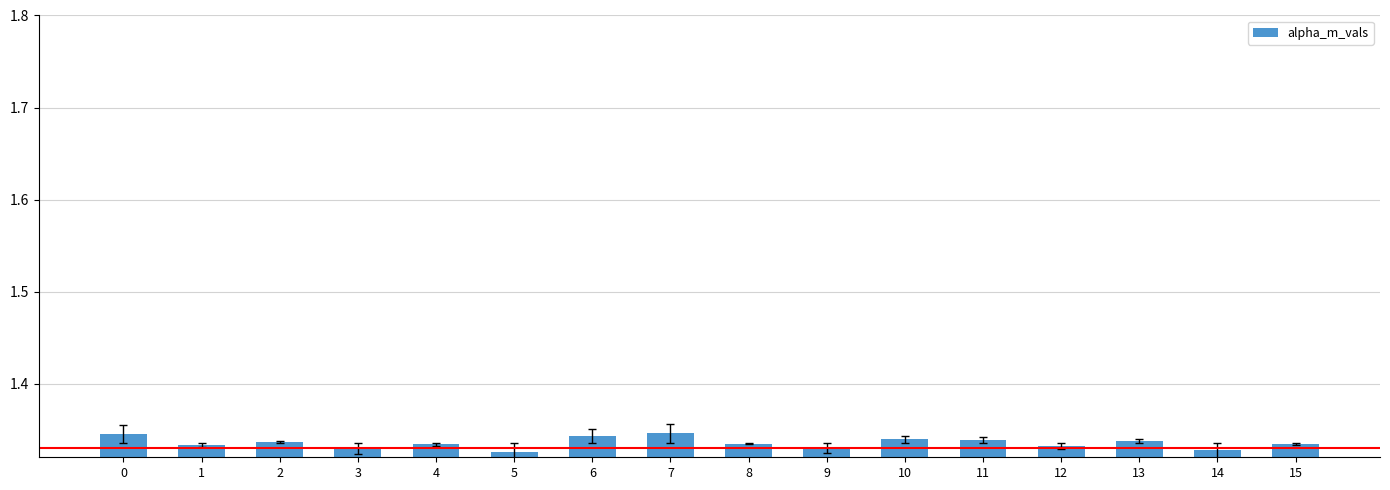

How many values are between 1 and 2?

16